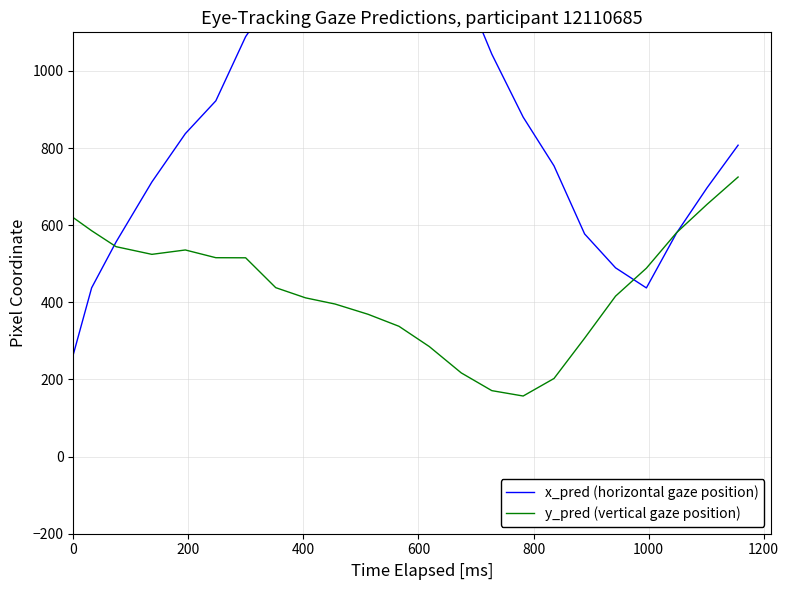

What is the greatest value displayed?

1643.2